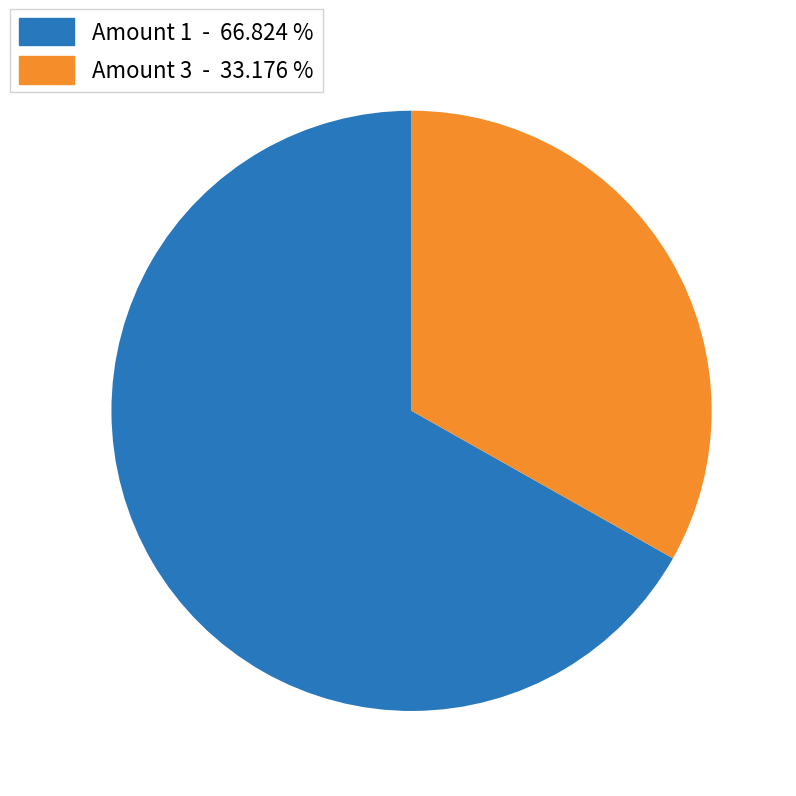

Does any single category account for the majority?

Yes